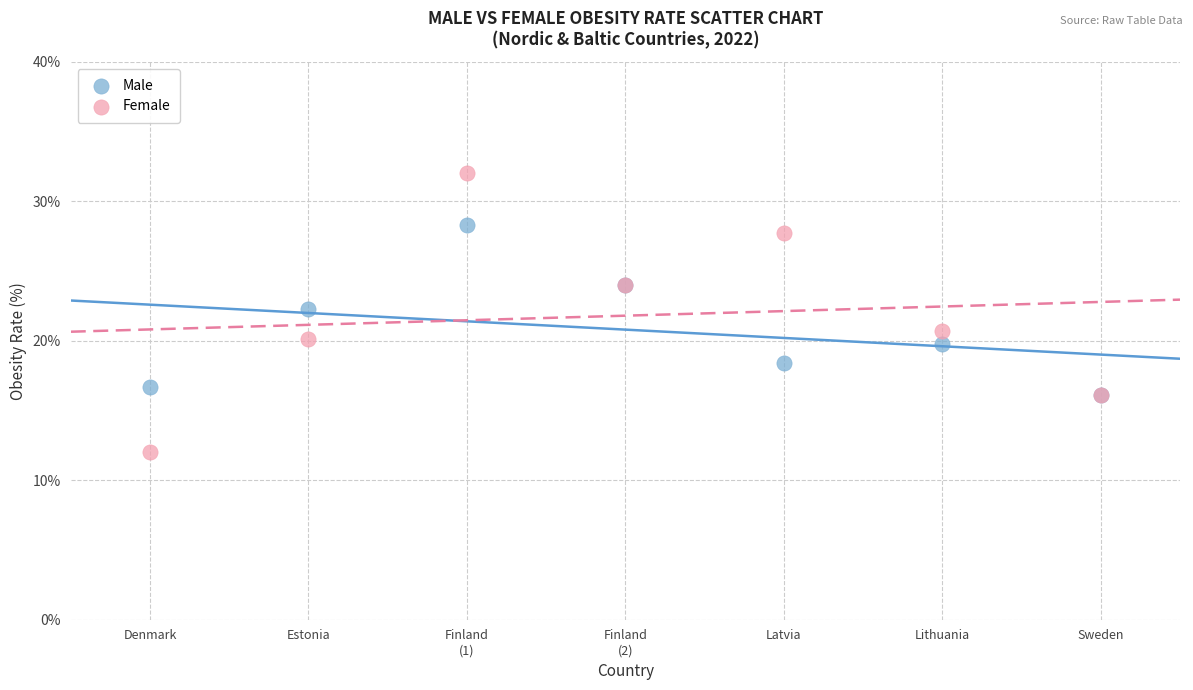

Which series contains the lowest Y value?

Female